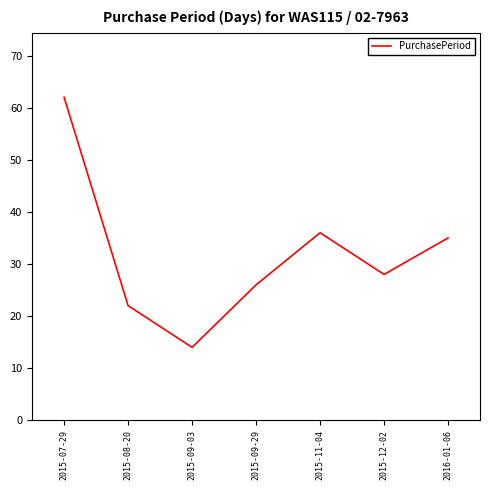

List the labels in order of value, largest first.

2015-07-29, 2015-11-04, 2016-01-06, 2015-12-02, 2015-09-29, 2015-08-20, 2015-09-03